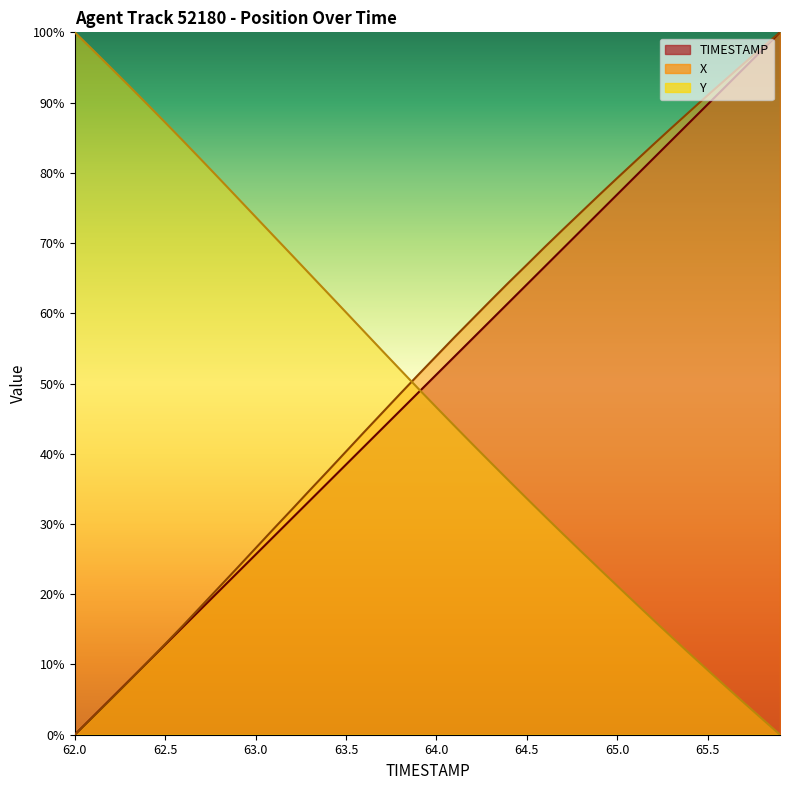

Reading right to left, list all the values displayed in this chart.

TIMESTAMP: 100.0	97.4	94.9	92.3	89.7	87.2	84.6	82.1	79.5	76.9	74.4	71.8	69.2	66.7	64.1	61.5	59.0	56.4	53.8	51.3	48.7	46.2	43.6	41.0	38.5	35.9	33.3	30.8	28.2	25.6	23.1	20.5	17.9	15.4	12.8	10.3	7.7	5.1	2.6	0.0
X: 100.0	97.8	95.6	93.3	91.0	88.7	86.4	84.0	81.6	79.3	76.8	74.4	71.9	69.5	66.9	64.4	61.8	59.2	56.6	53.9	51.3	48.6	45.8	43.1	40.3	37.6	34.8	32.1	29.3	26.6	23.8	21.1	18.3	15.6	12.9	10.3	7.6	5.1	2.5	0.0
Y: 0.0	2.3	4.6	6.9	9.2	11.6	13.9	16.3	18.8	21.2	23.6	26.1	28.6	31.1	33.6	36.2	38.8	41.3	44.0	46.6	49.3	52.0	54.7	57.4	60.1	62.9	65.6	68.3	71.0	73.7	76.4	79.2	81.8	84.5	87.2	89.8	92.4	94.9	97.5	100.0